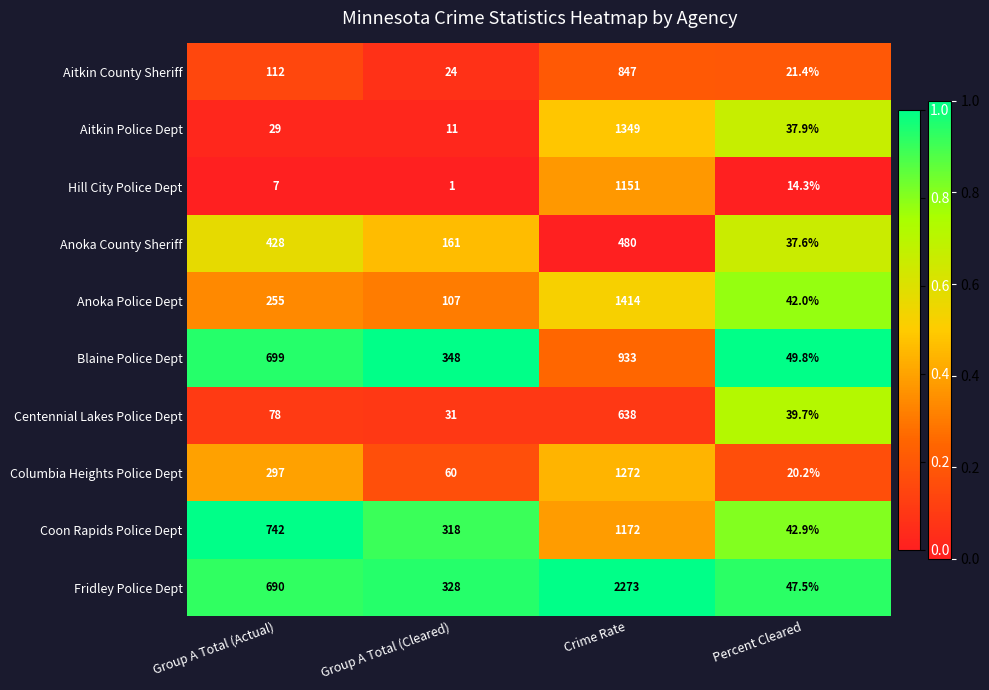

Which series has the largest total across all categories?

Fridley Police Dept